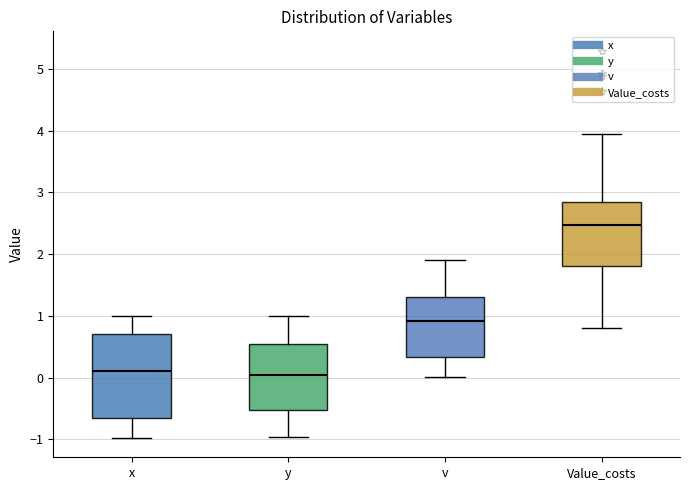

Comparing the boxes themselves (not the whiskers), which one is the tallest?

x